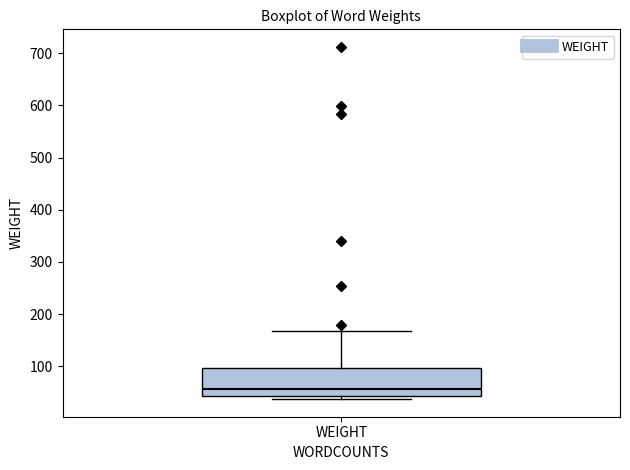

Read this box plot against the y-axis: the position of the median line, the range covered by the box, and the ends of both whiskers. The values are not printed on the chart, so give them approximately, as read against the axis.

median 60, box 40 to 100, whiskers 40 (just below the box's lower edge) to 170